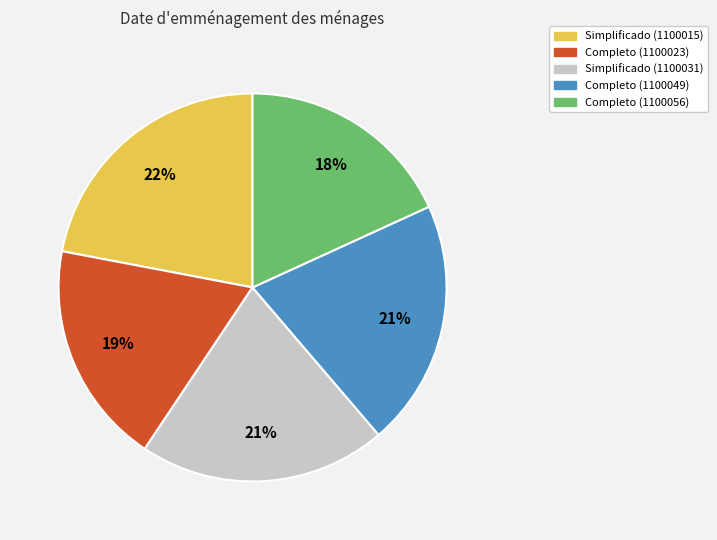

Count the number of slices in the pie.

5